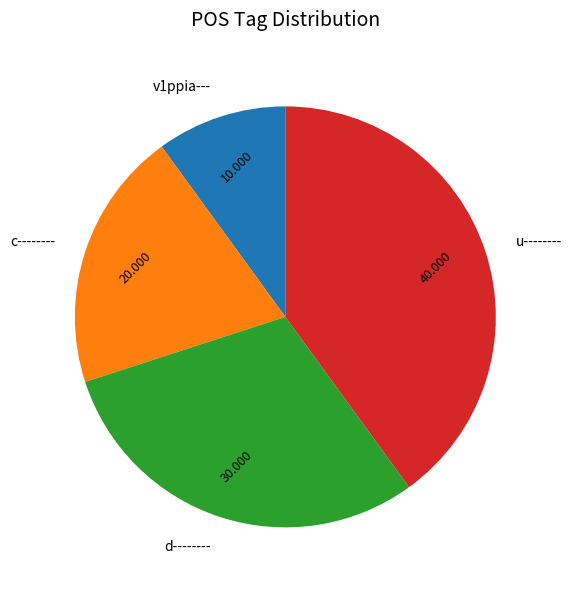

Is c-------- the majority of the pie?

No